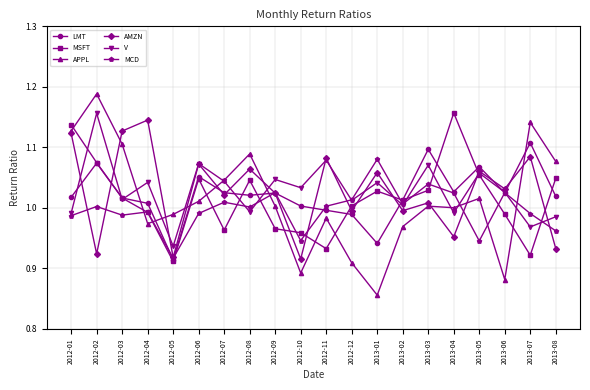

What is the difference between the maximum and second lowest values in the MSFT series?

0.2